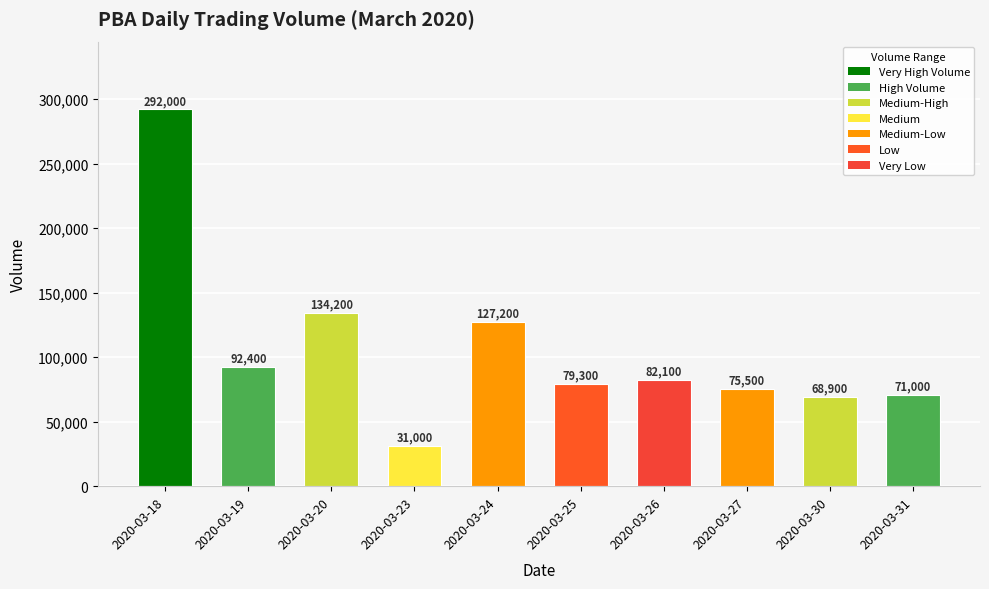

Reading right to left, list all the values displayed in this chart.

71000	68900	75500	82100	79300	127200	31000	134200	92400	292000